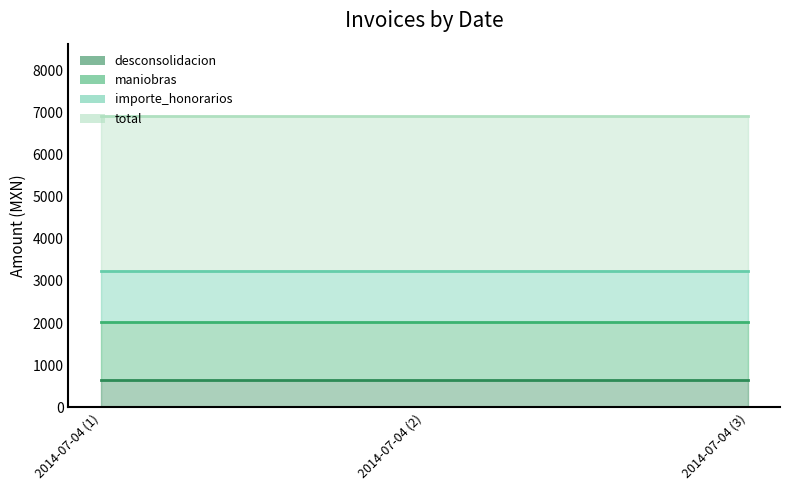

At which label does importe_honorarios reach its peak?

2014-07-04 (1)